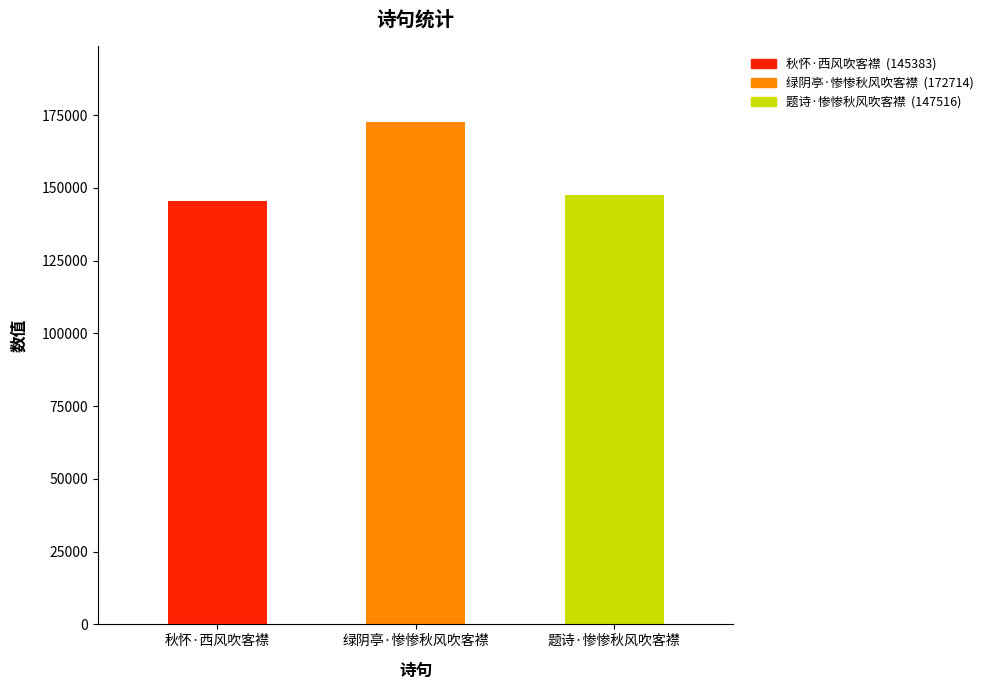

What is the ratio of the value at 绿阴亭·惨惨秋风吹客襟 to the value at 秋怀·西风吹客襟?

1.2